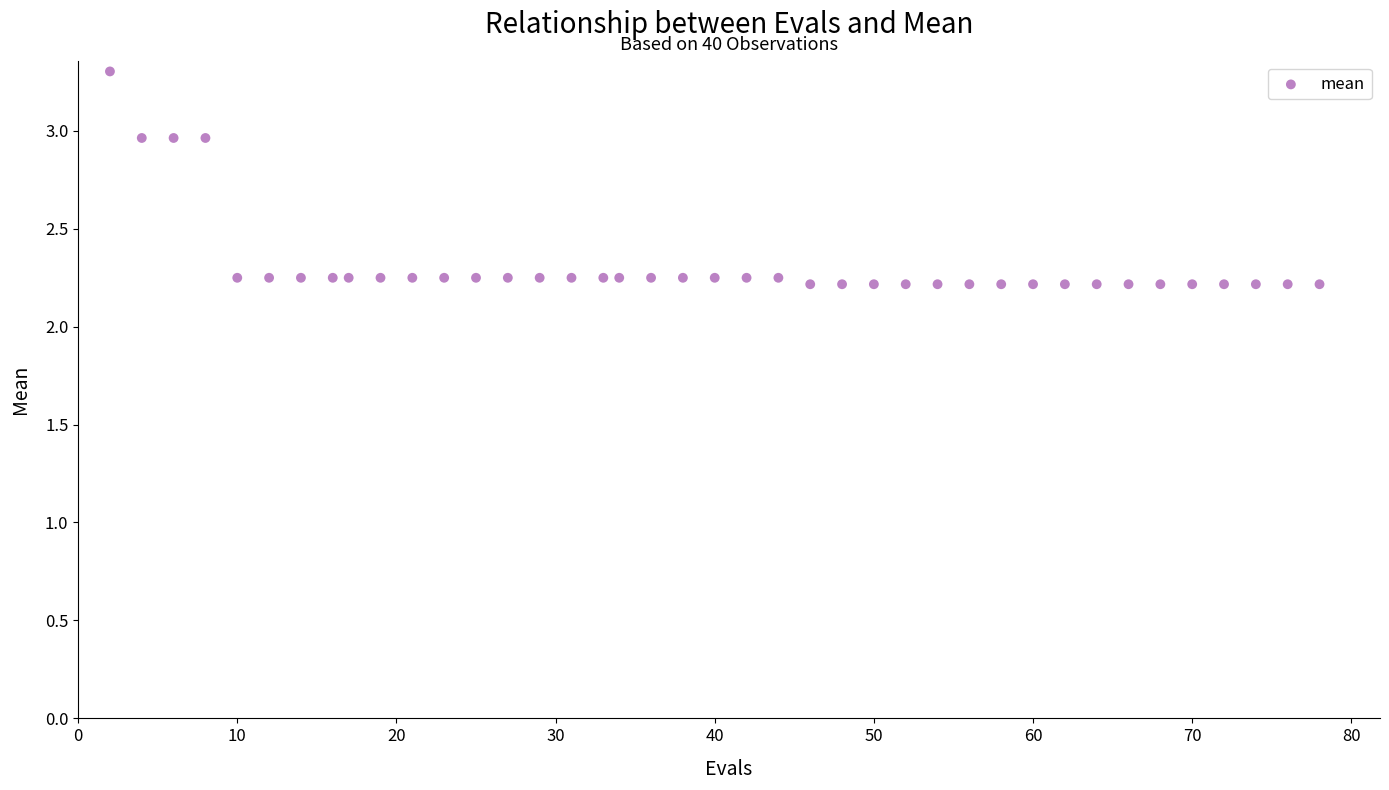

What is the range of X values (max minus min)?

76.0